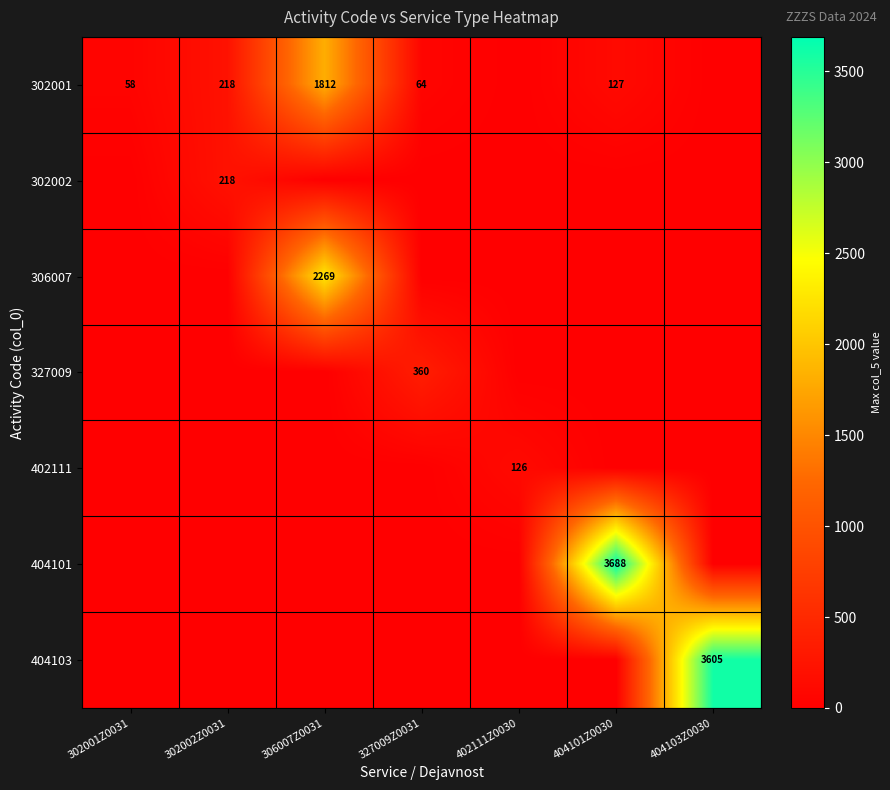

Is it true that 302001 equals 218 at 302002Z0031?

True